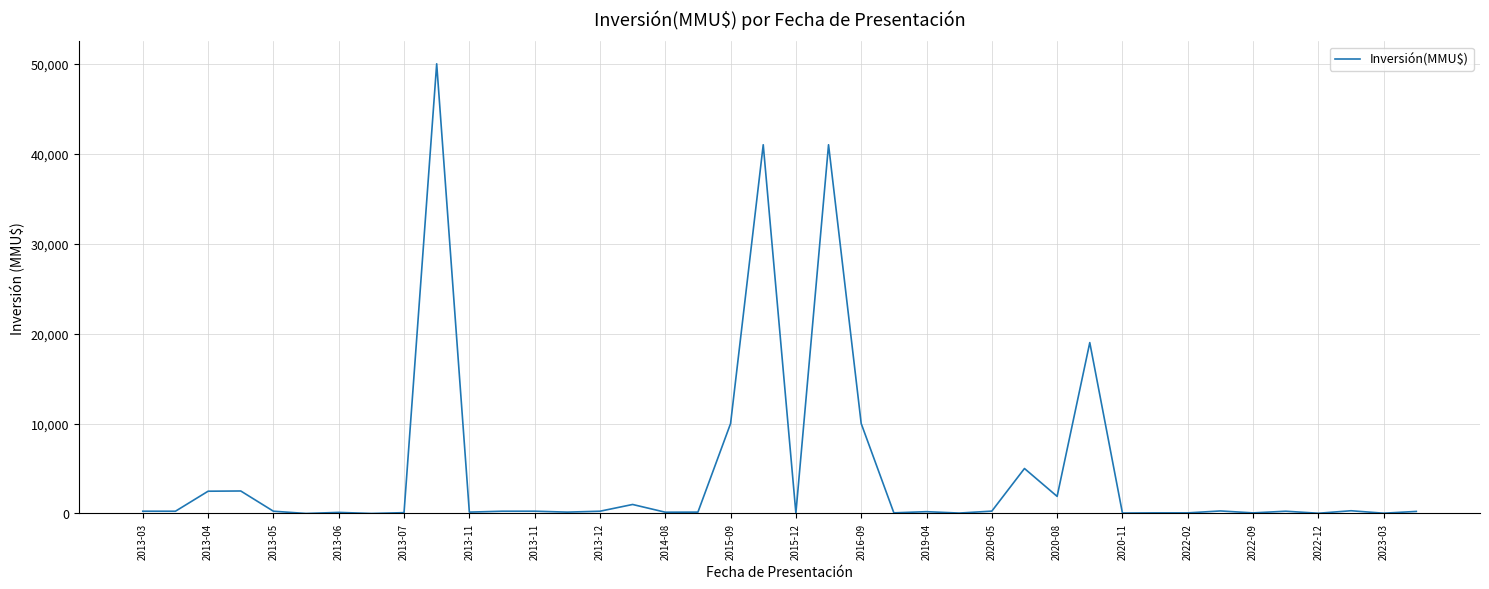

What is the greatest value displayed?

50000